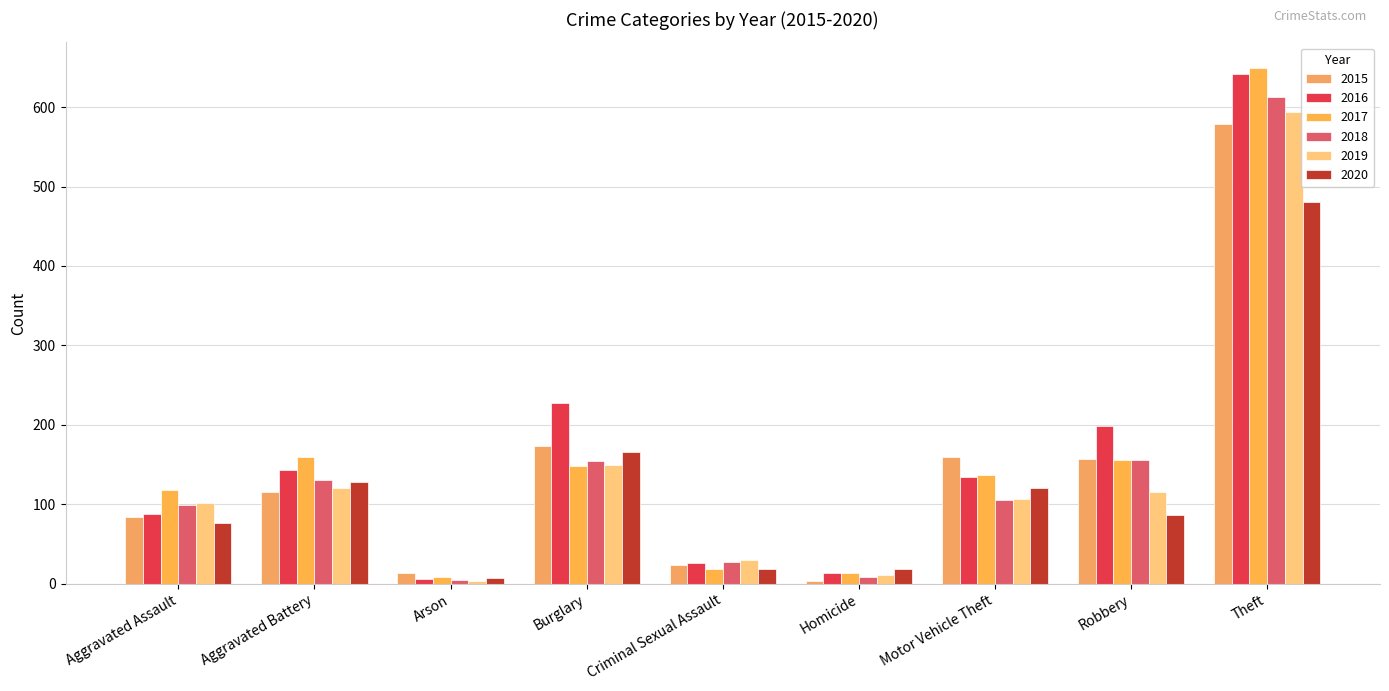

Which series has the largest total across all categories?

2016